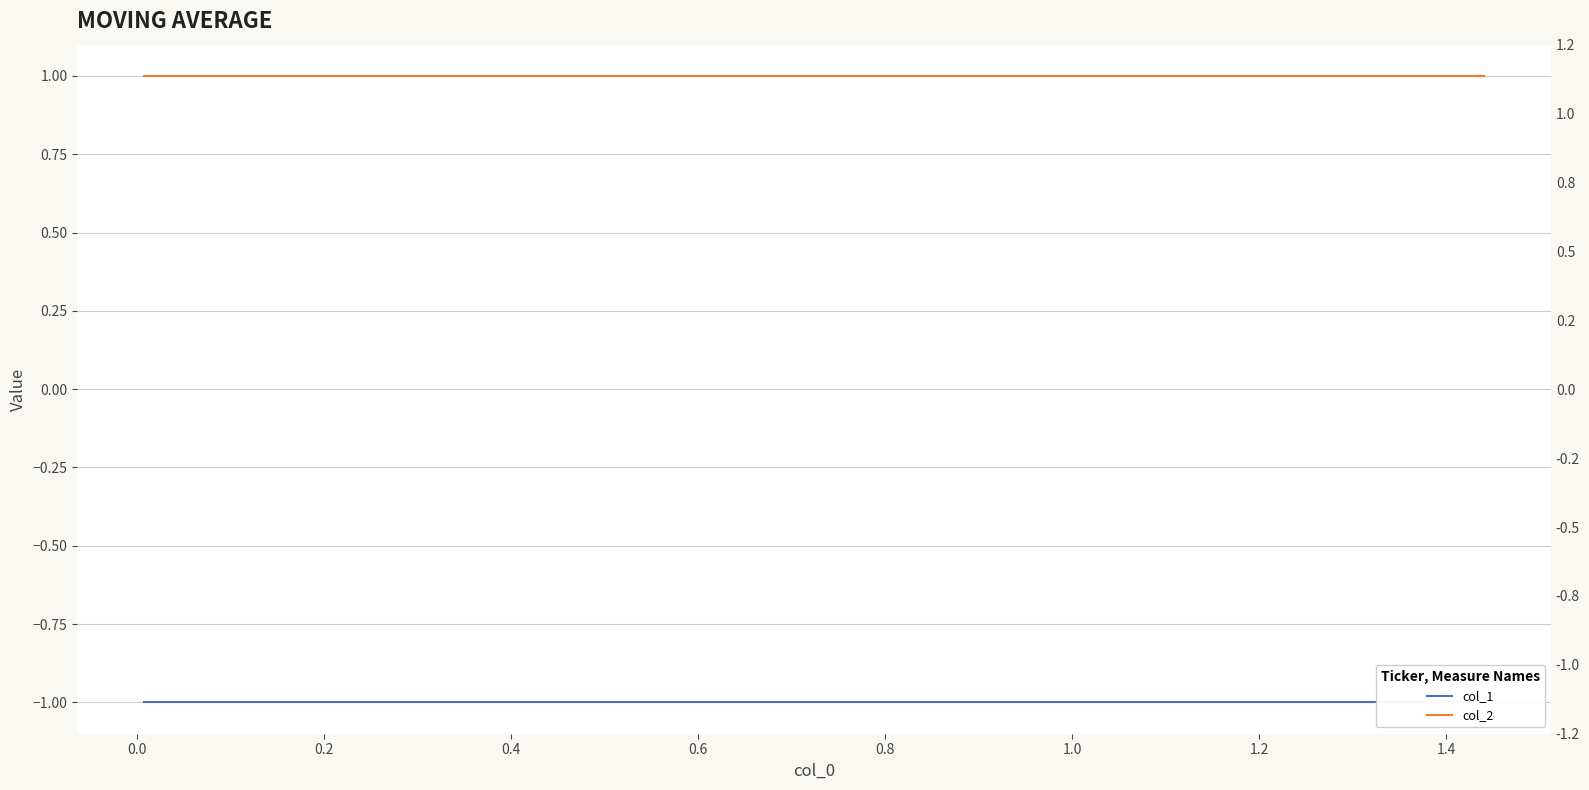

True or false: col_1 has a value of -1 at 0.6.

True